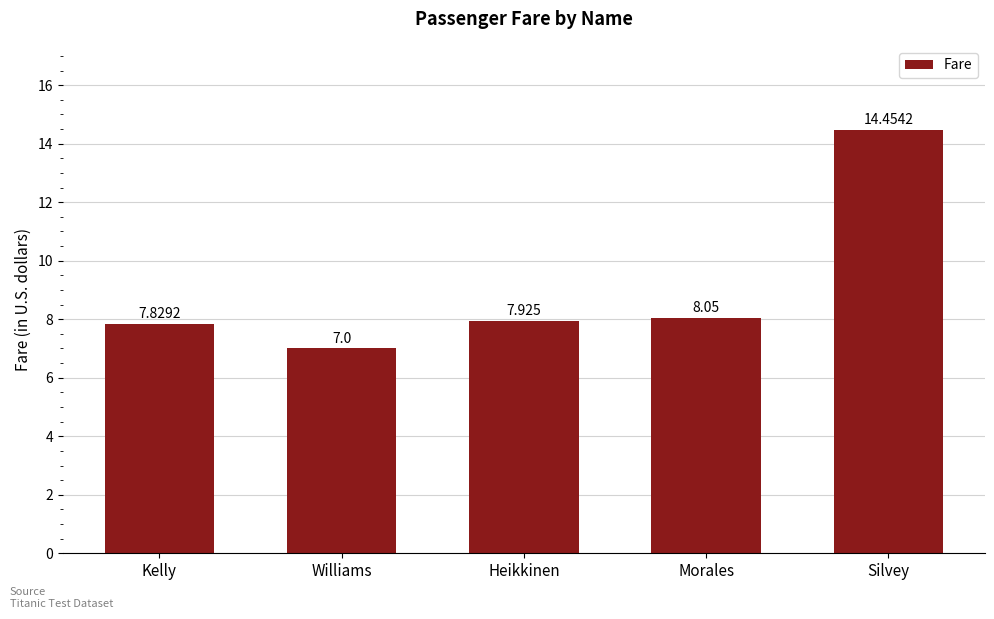

What is the label of the 5th bar from the left?

Silvey